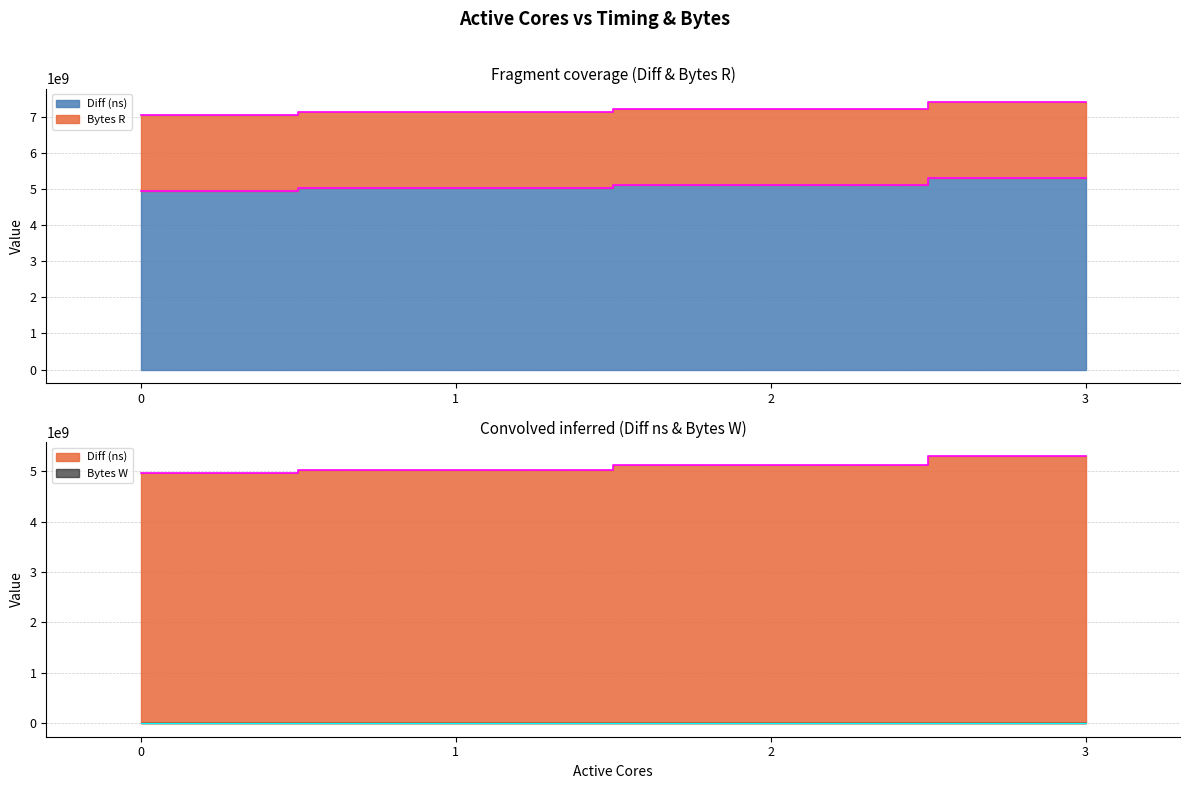

Reading right to left, transcribe all the data shown in this chart.

Diff (ns): 5306112882	5112476015	5028148358	4952595730
Bytes R: 2097152000	2097152000	2097152000	2097152000
Bytes W: 0	0	0	0